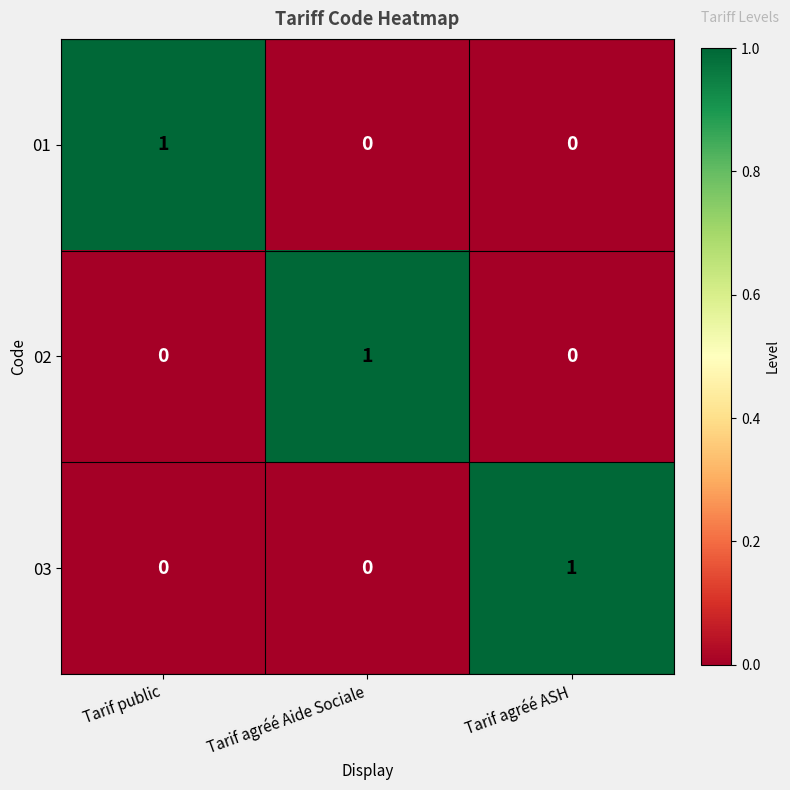

The 03 series shows 0 at Tarif agréé Aide Sociale. True or false?

True